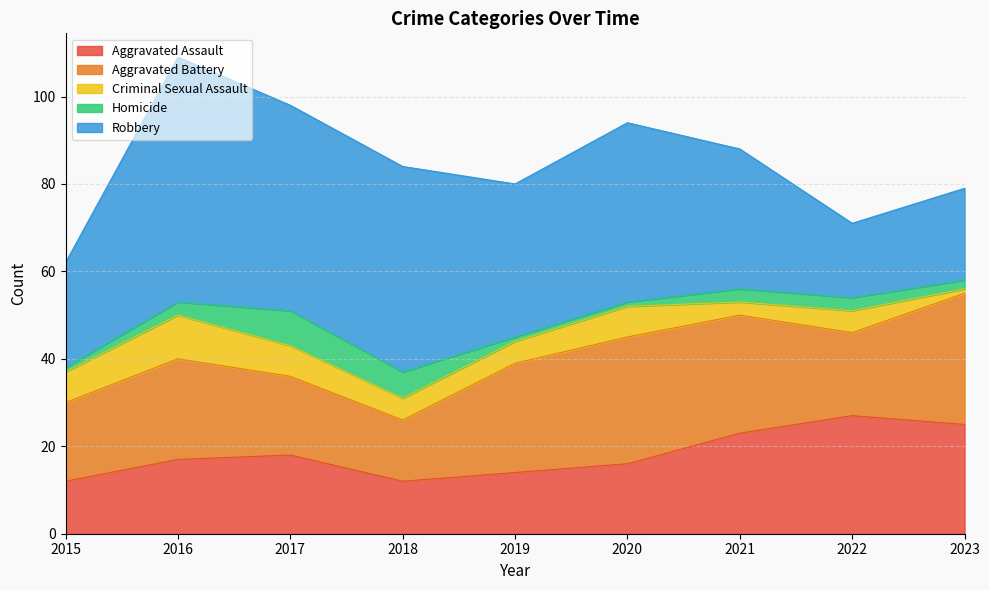

Which series has the largest total across all categories?

Robbery